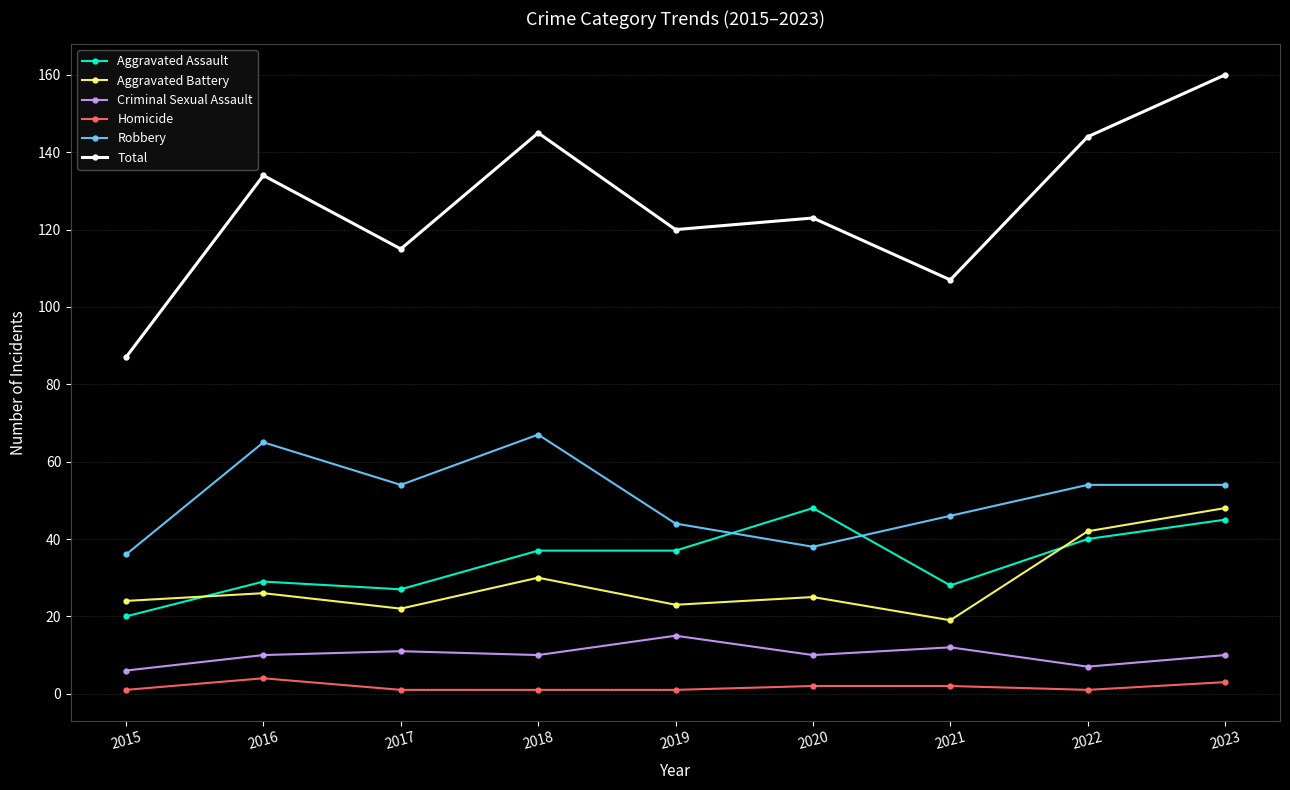

What is the value of the Criminal Sexual Assault point at the 8th from the left?

7